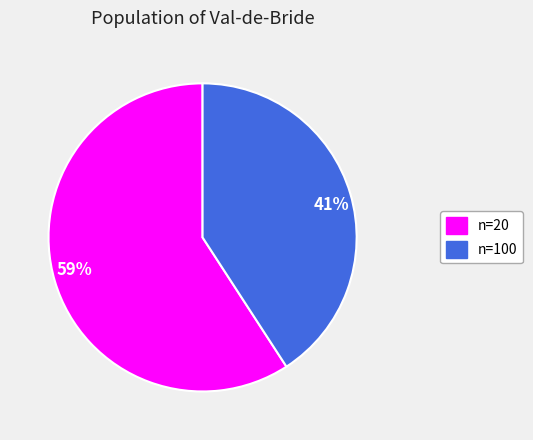

Between n=100 and n=20, which is larger?

n=20